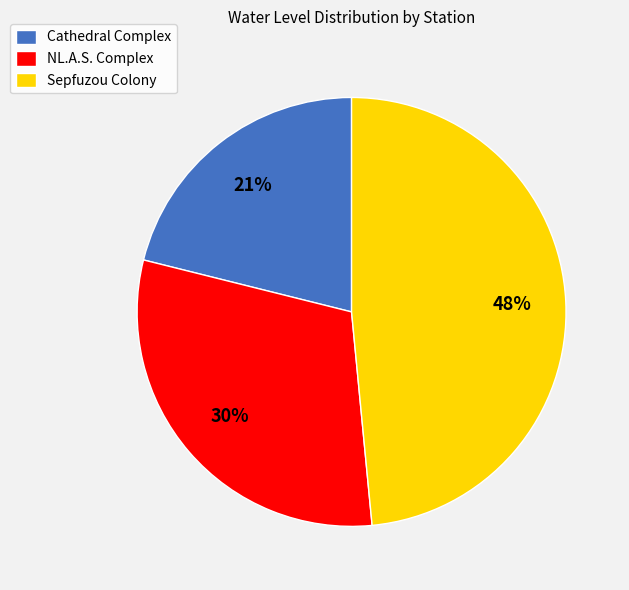

The NL.A.S. Complex slice represents 30% of the pie. True or false?

True